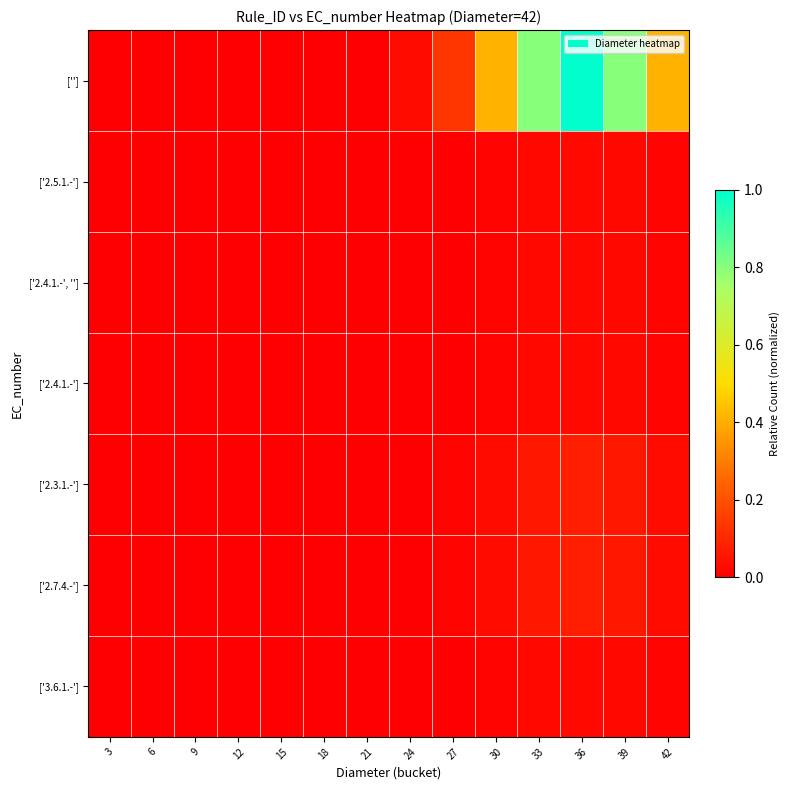

Between 33 and 39, which series saw the biggest shift?

['']